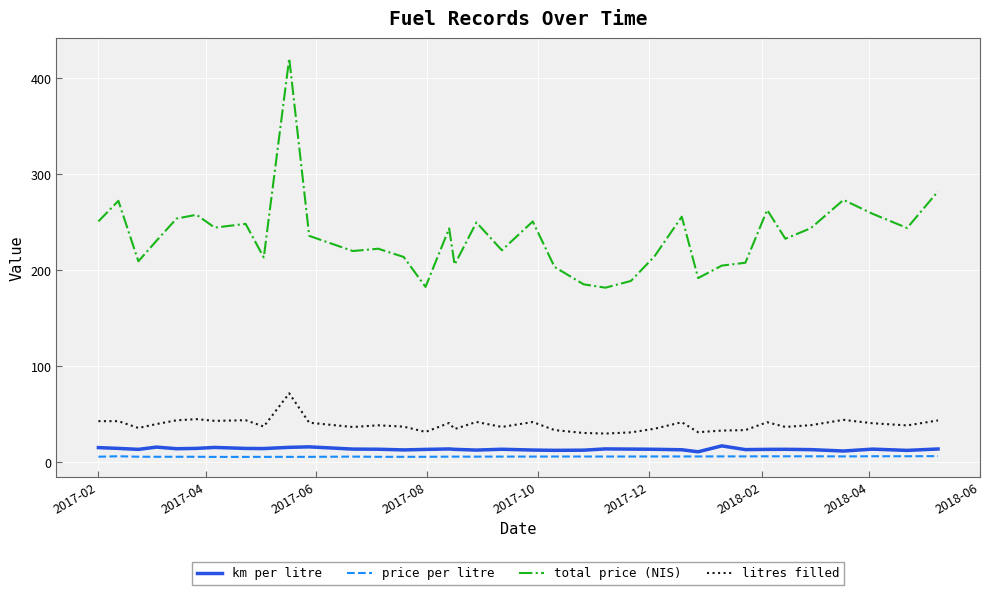

Is this an area chart (filled region under the line)?

No